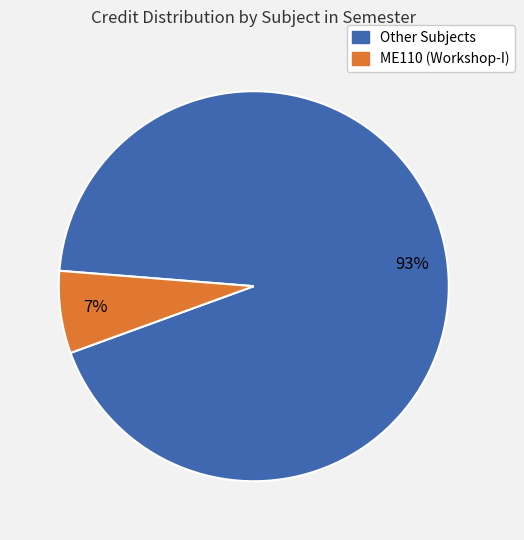

How many segments does this pie chart have?

2